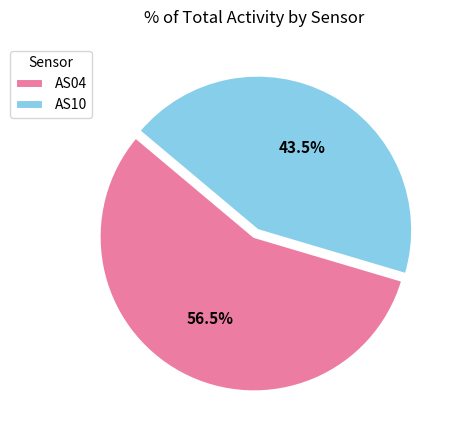

Is AS10 the majority of the pie?

No